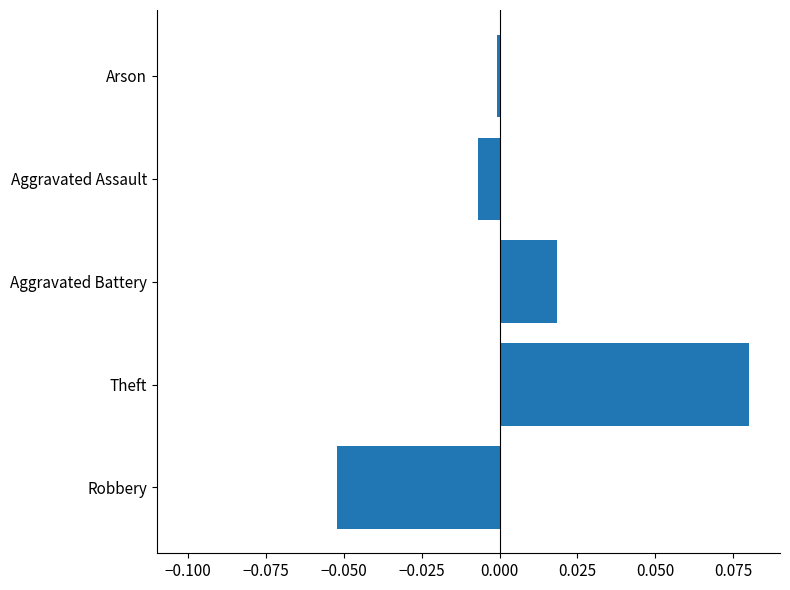

At which category does the chart reach its minimum across all series?

Robbery